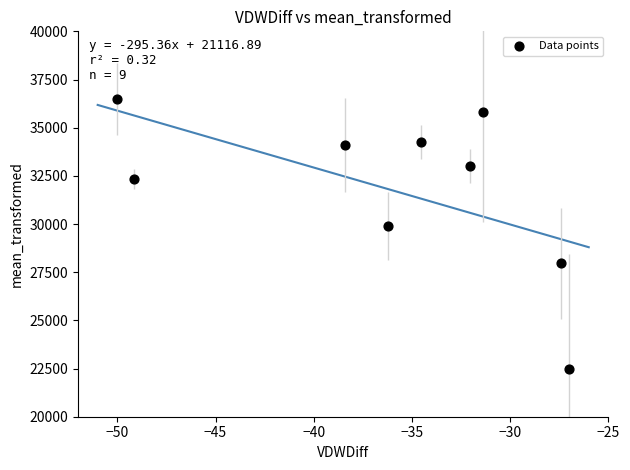

What Y value in the scatter plot is closest to 29500?

29877.7